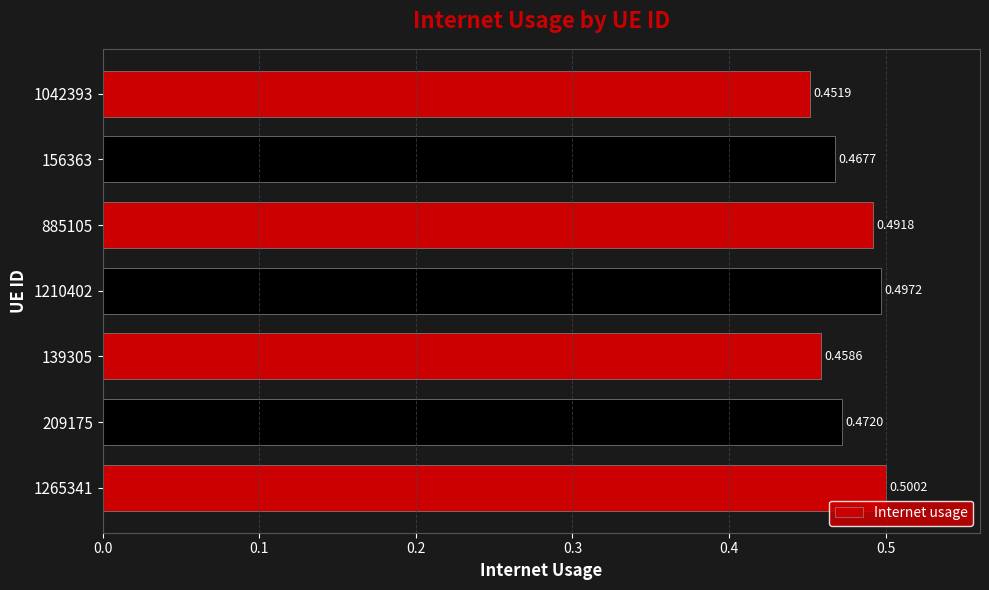

Between 1042393 and 1265341, which is larger?

1265341